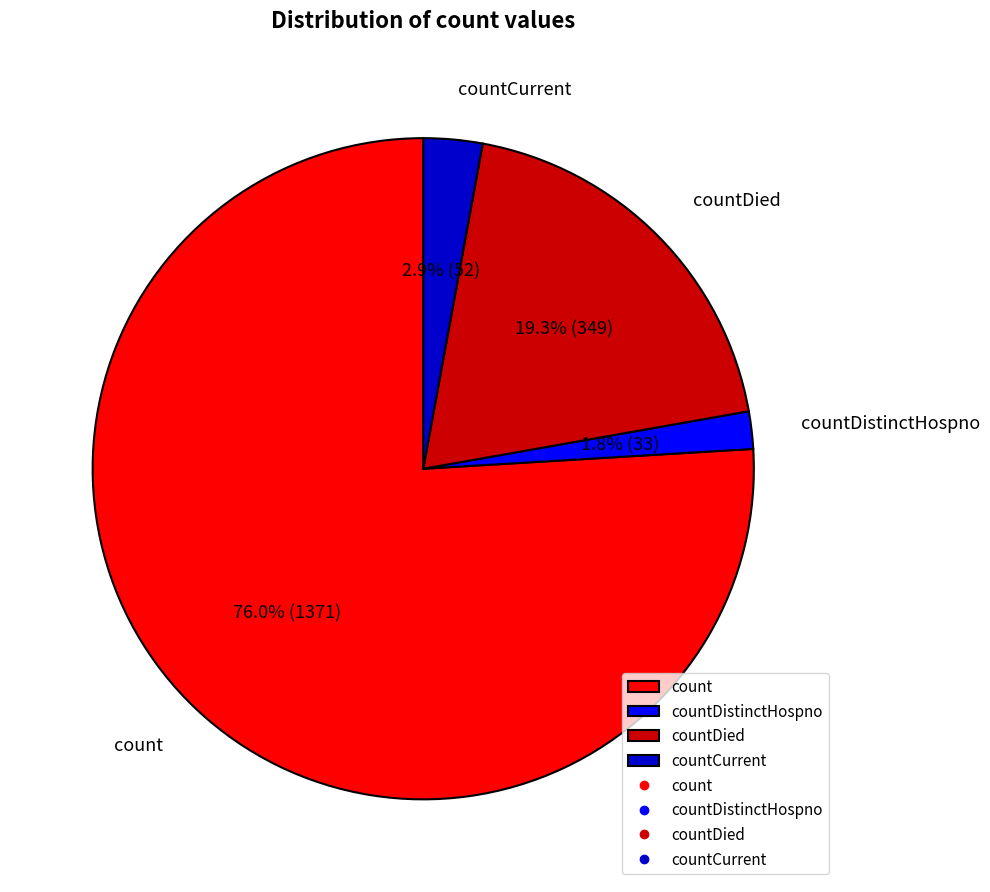

What percentage is the countDistinctHospno slice, to the nearest percent?

2%